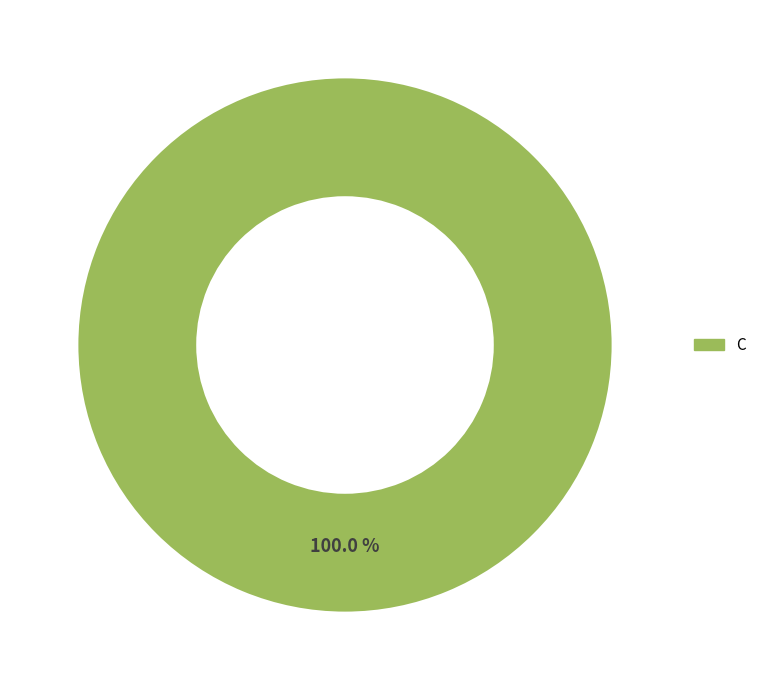

Is there a majority slice in this chart?

Yes